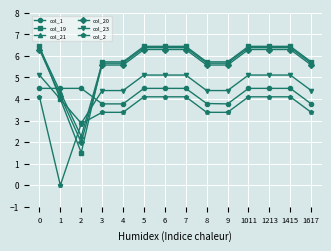

How many intersections are there between col_2 and col_20?

2